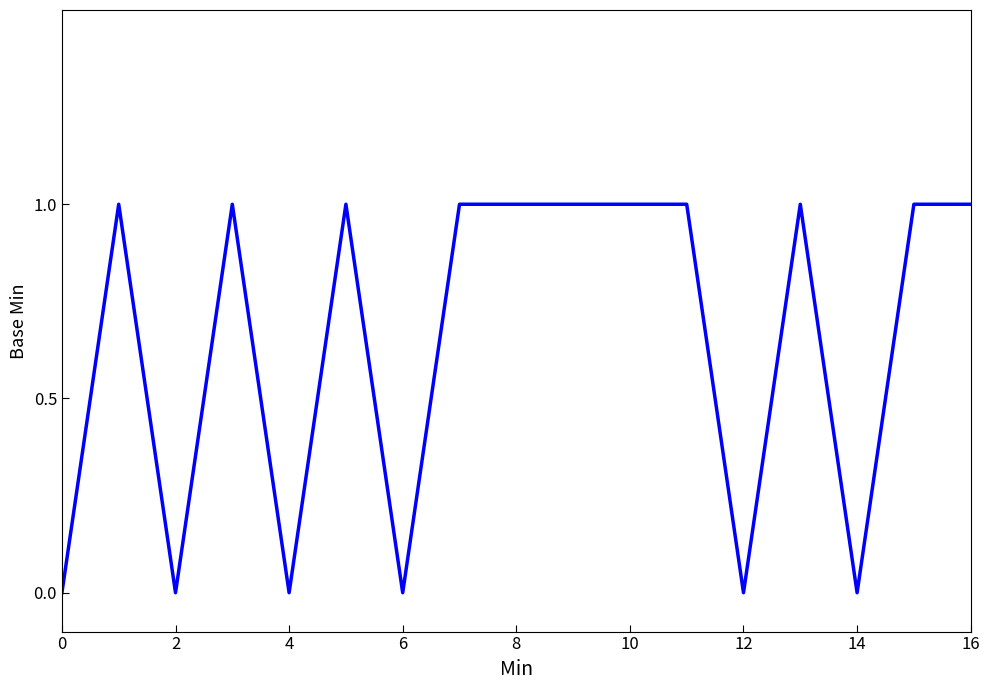

What is the average value?

1